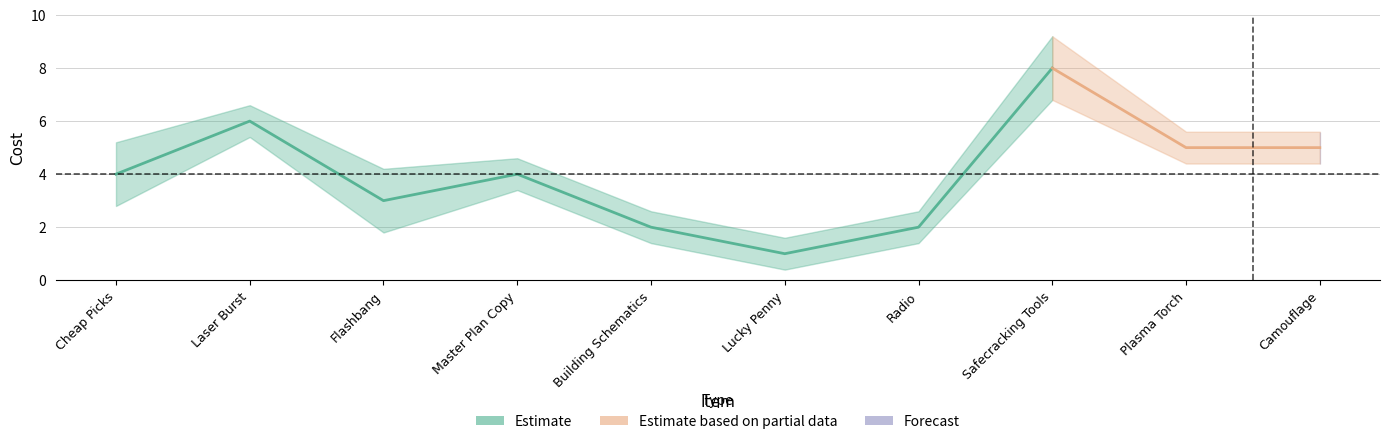

At which category does the chart reach its minimum across all series?

Lucky Penny